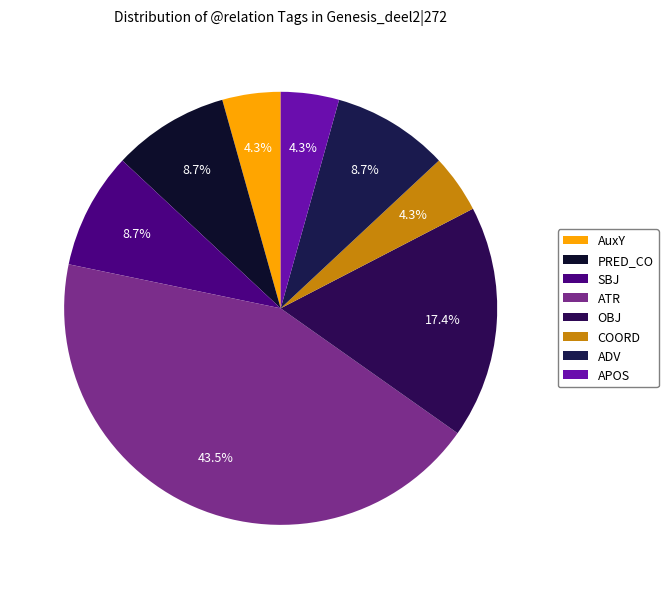

Which category has the biggest portion of the pie?

ATR